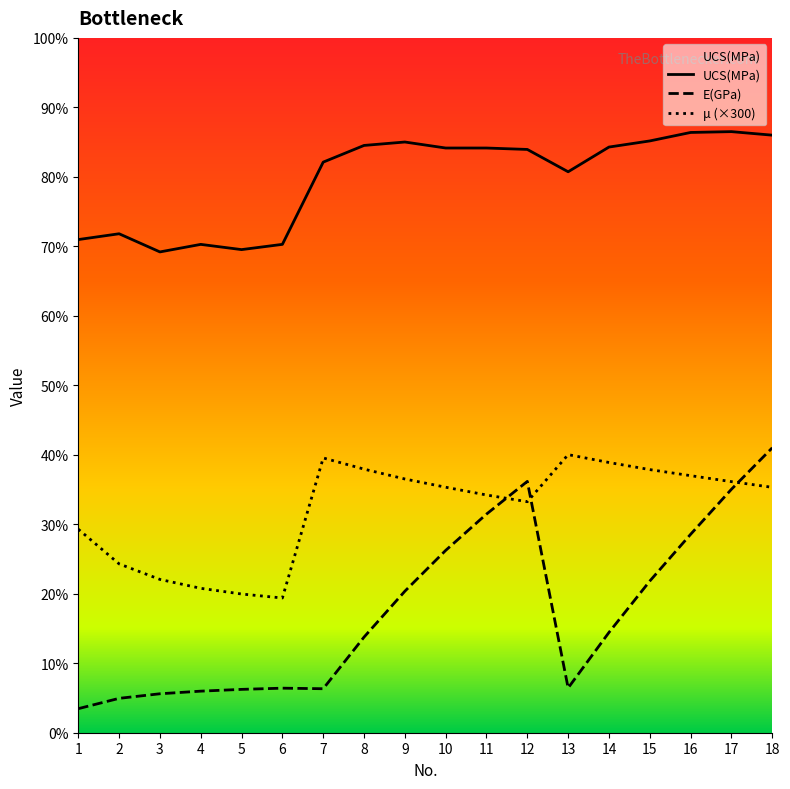

What are all the series names shown in the legend?

UCS(MPa), E(GPa), μ (×300)